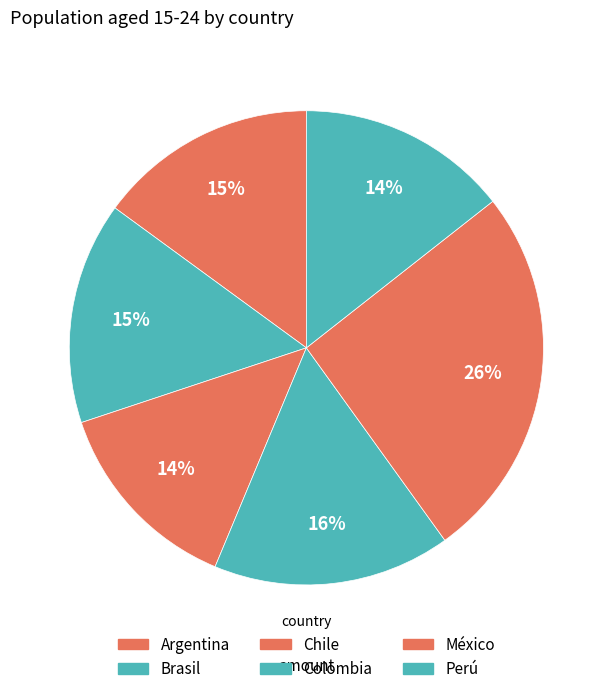

Is there a majority slice in this chart?

No